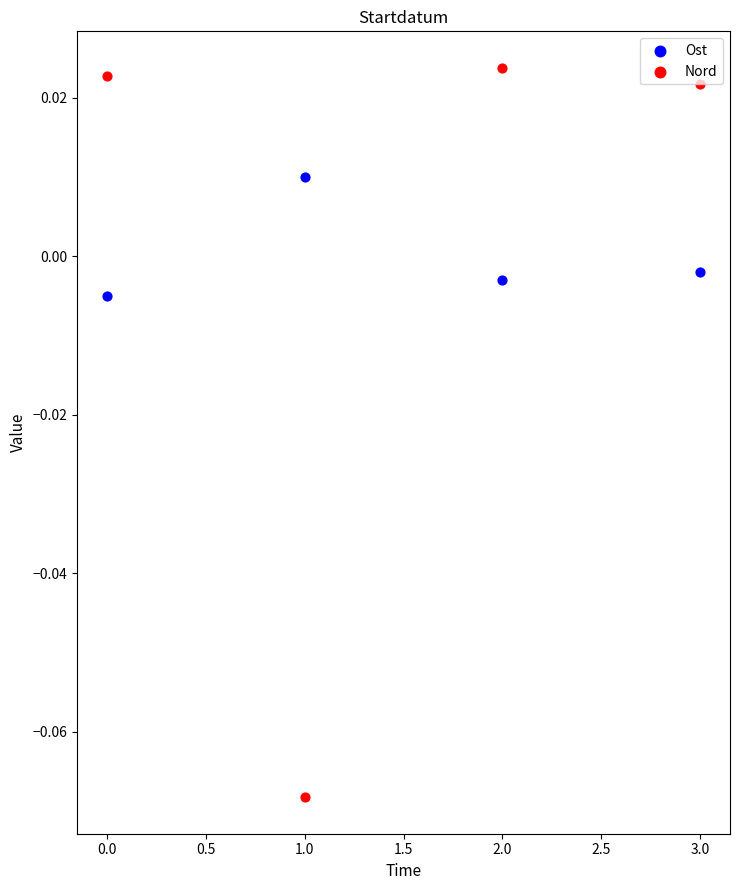

Which series contains the lowest Y value?

Nord